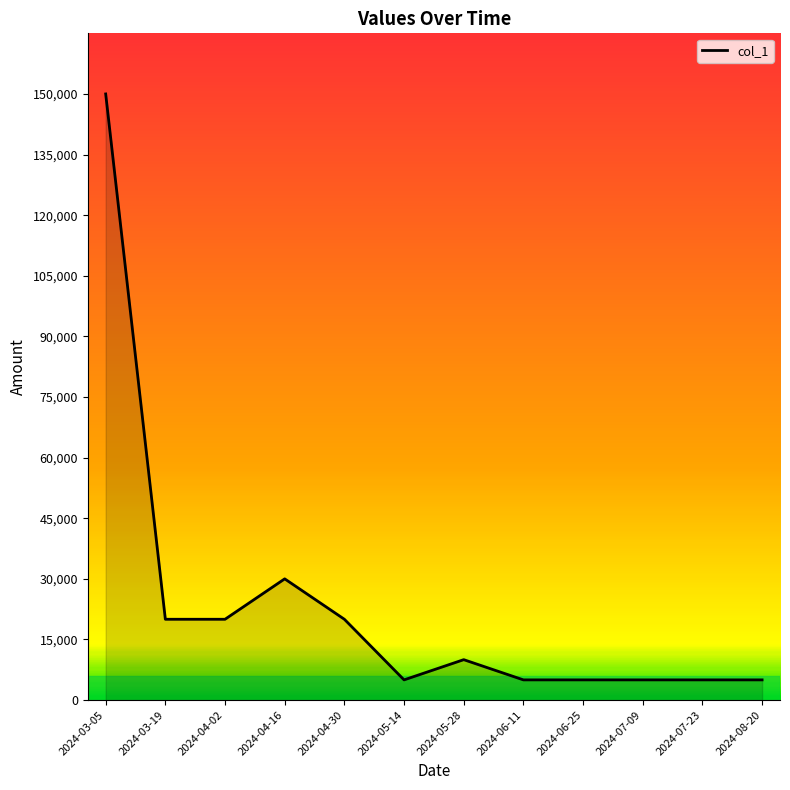

Between 2024-04-16 and 2024-06-25, which is larger?

2024-04-16